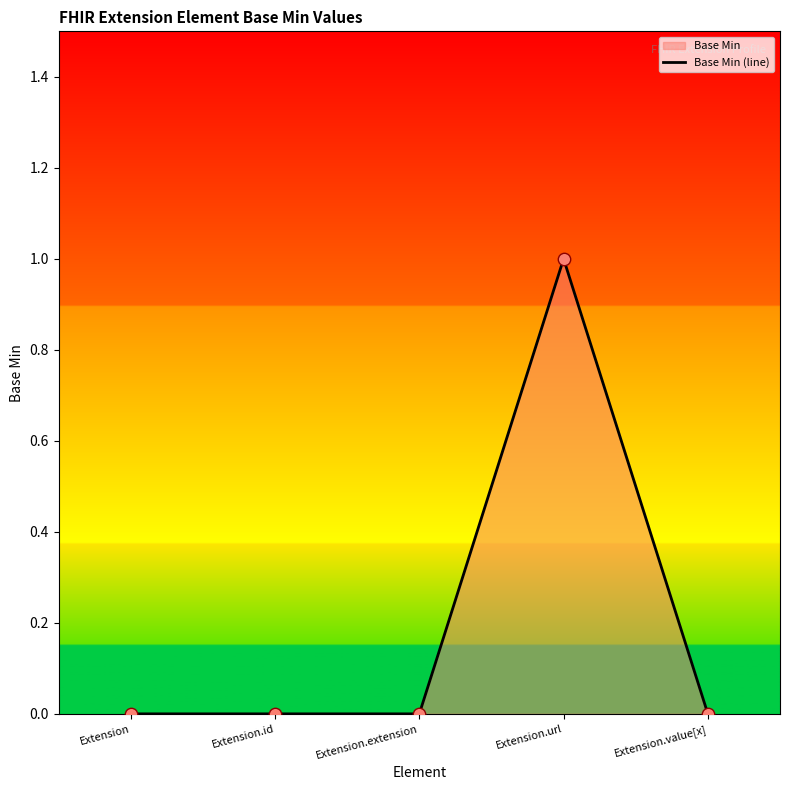

Between Extension and Extension.id, which is larger?

Extension